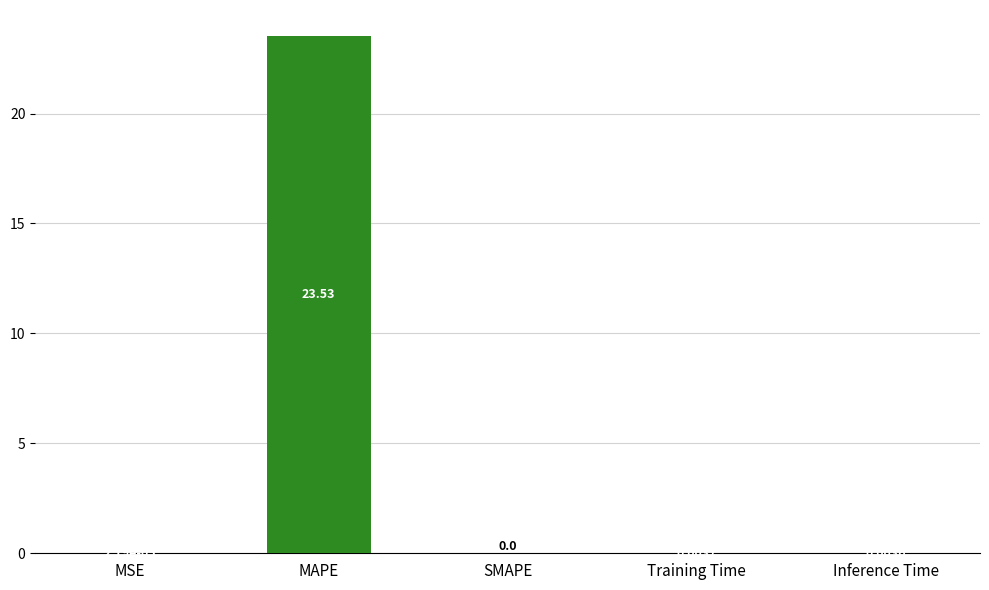

At which category does the chart reach its peak across all series?

MAPE